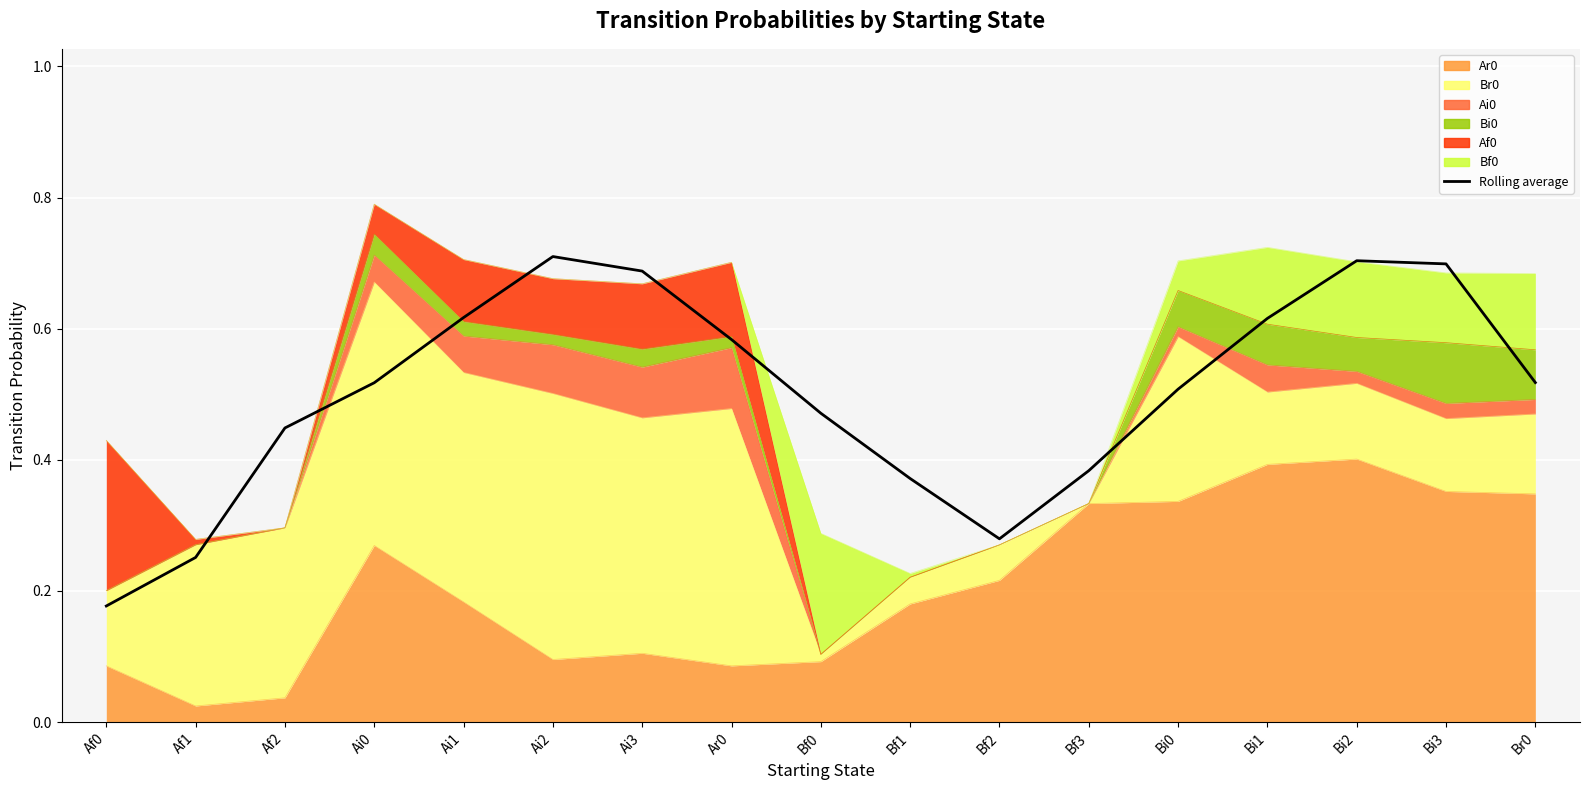

Which category has the highest value across all series?

Ai2